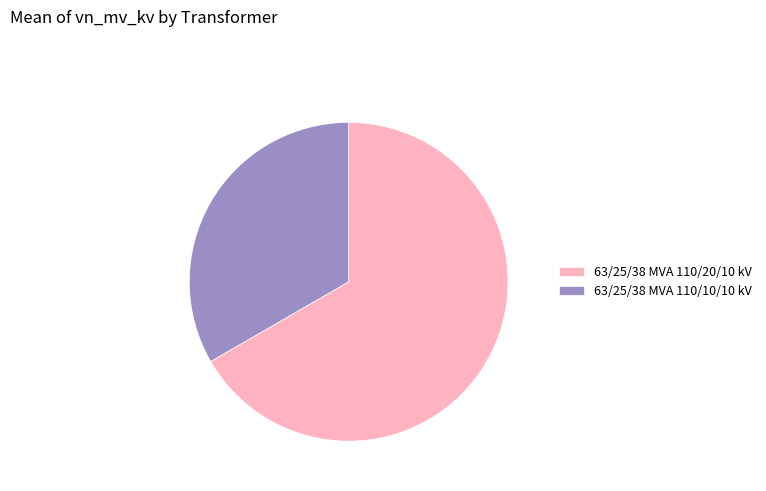

Is it true that 63/25/38 MVA 110/20/10 kV is 72% of the pie?

False